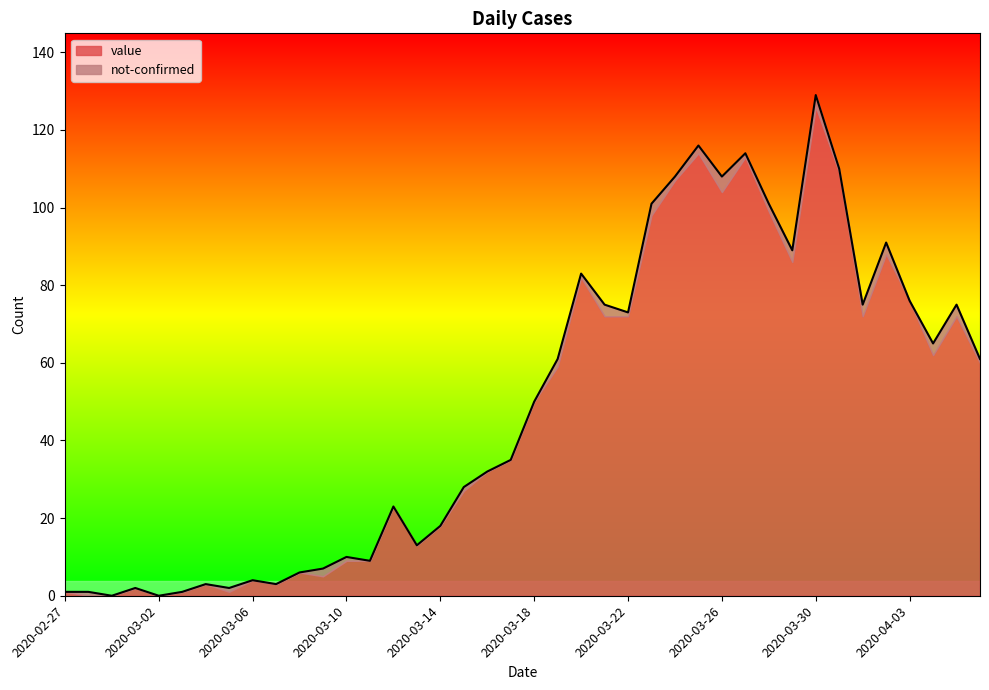

What is the label of the 14th point from the right?

2020-03-24